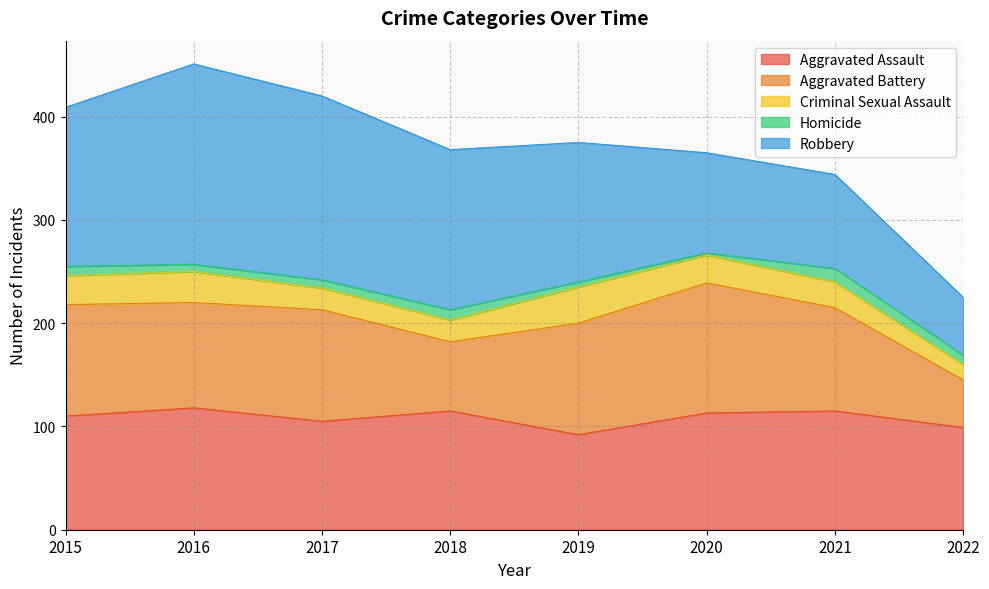

What is the maximum value for Homicide?

13